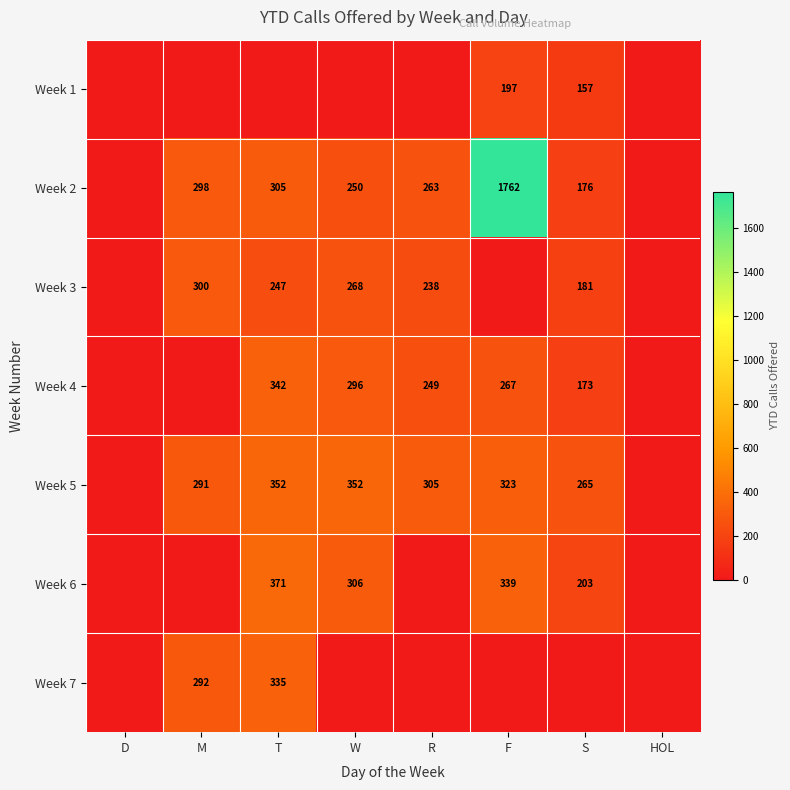

What is the sum of the Week 3 values at W and M?

568